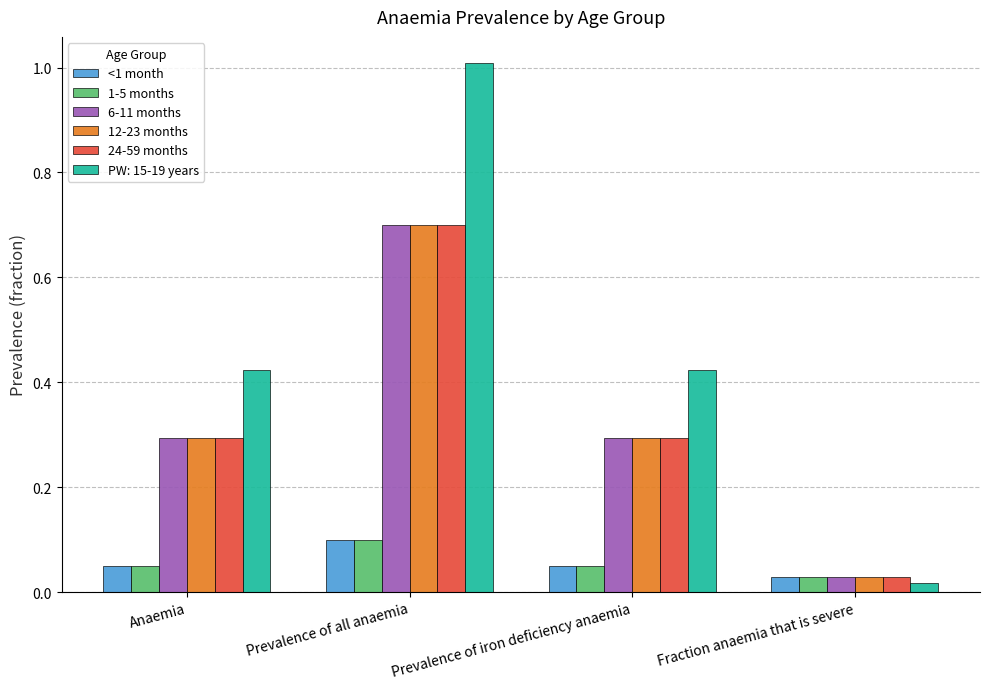

Which series has the largest range (max minus min)?

PW: 15-19 years